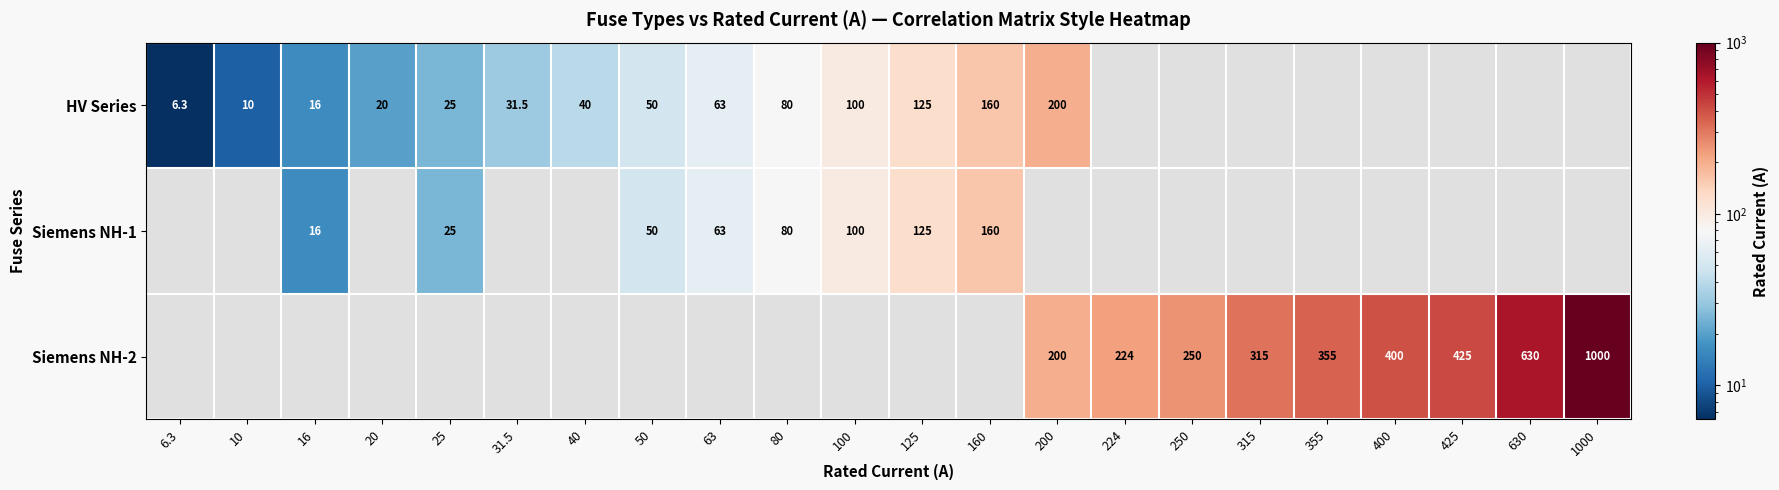

The Siemens NH-1 series shows 103.8 at 63. True or false?

False